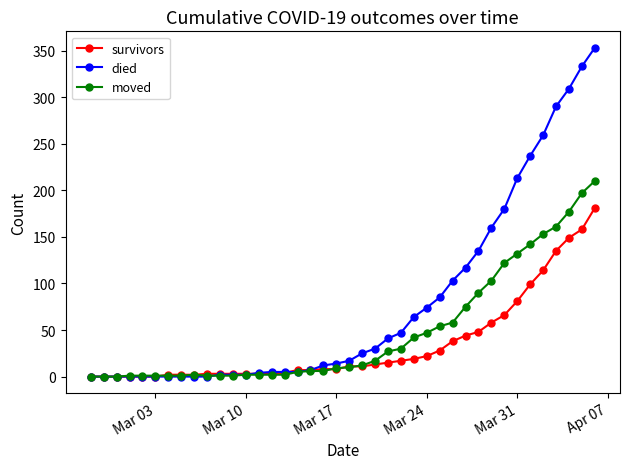

Which series has the largest total across all categories?

died